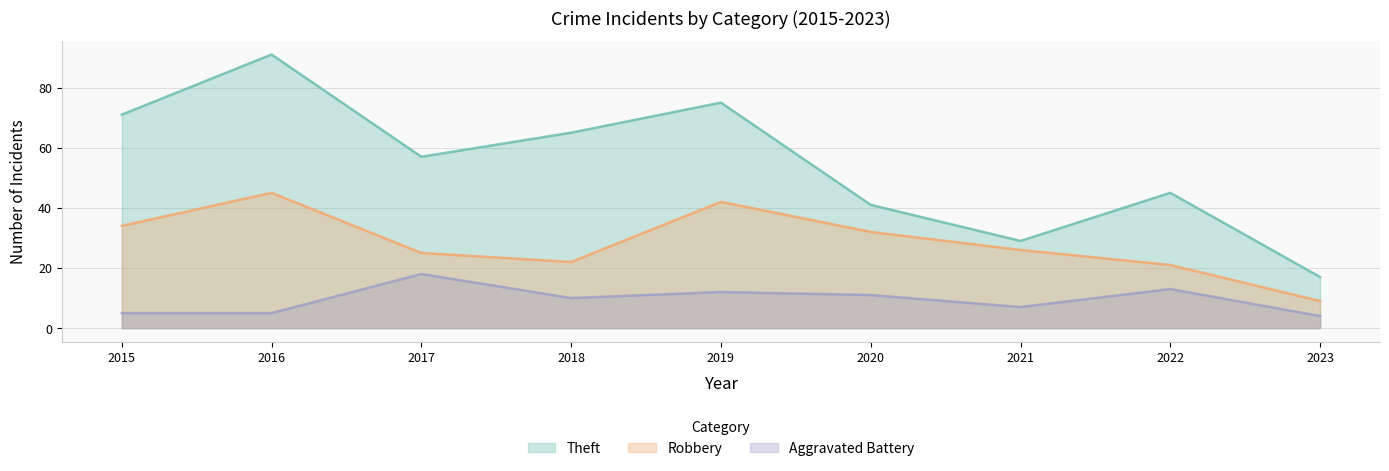

What are all the series names shown in the legend?

Theft, Robbery, Aggravated Battery